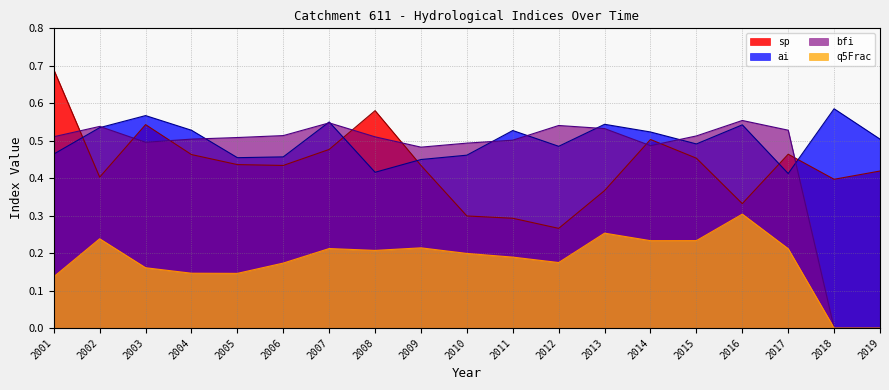

What is the value of the bfi point at the 6th from the left?

0.5